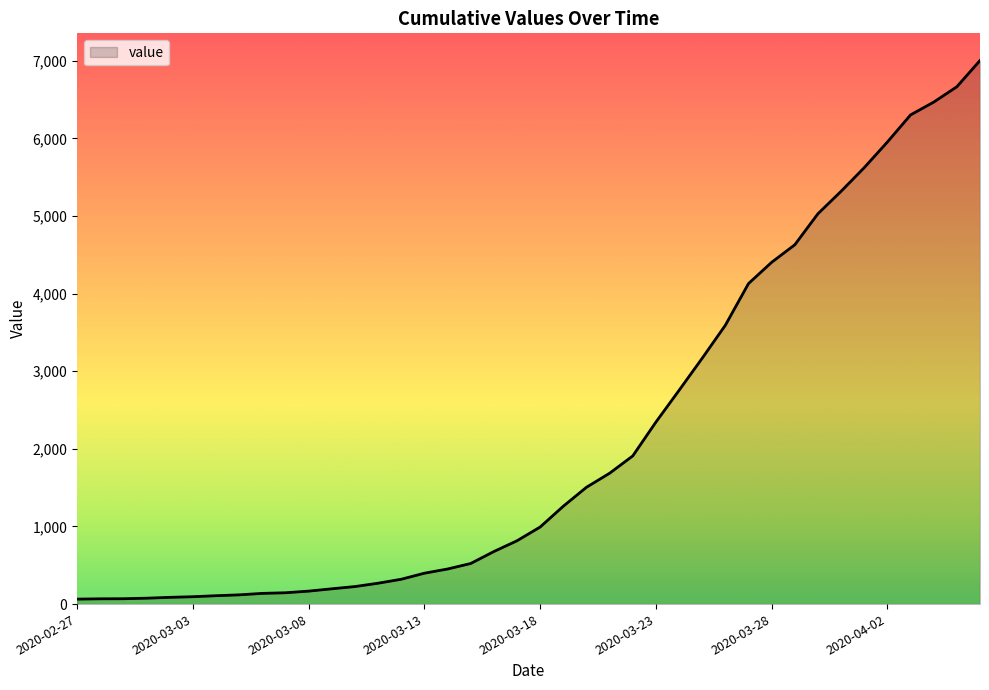

What is the difference between the maximum and minimum values?

6940